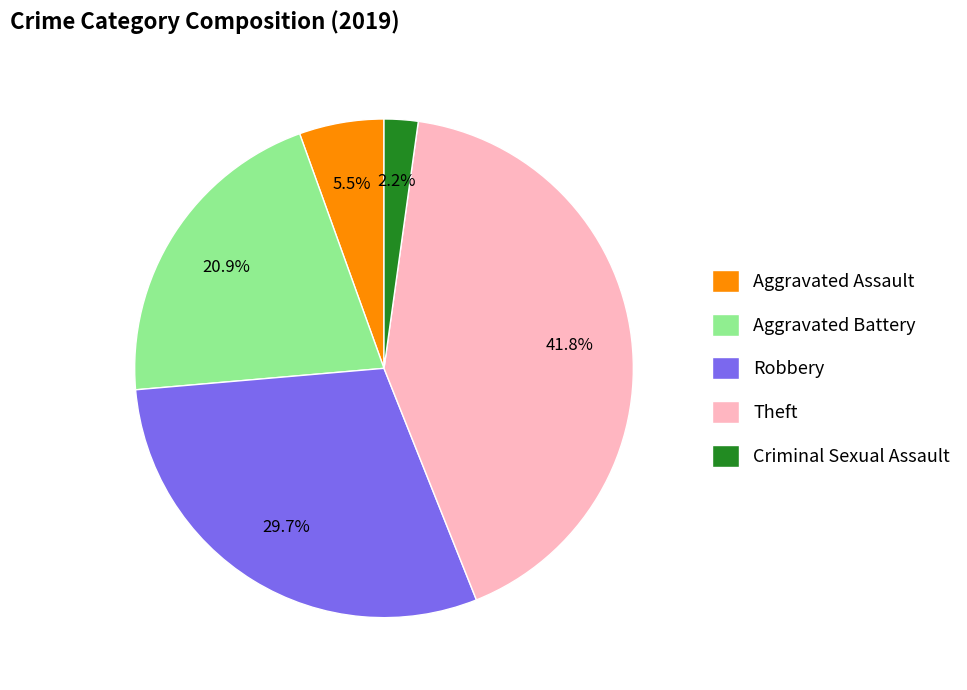

Approximately how many times larger is the value at Aggravated Assault compared to Robbery?

0.2